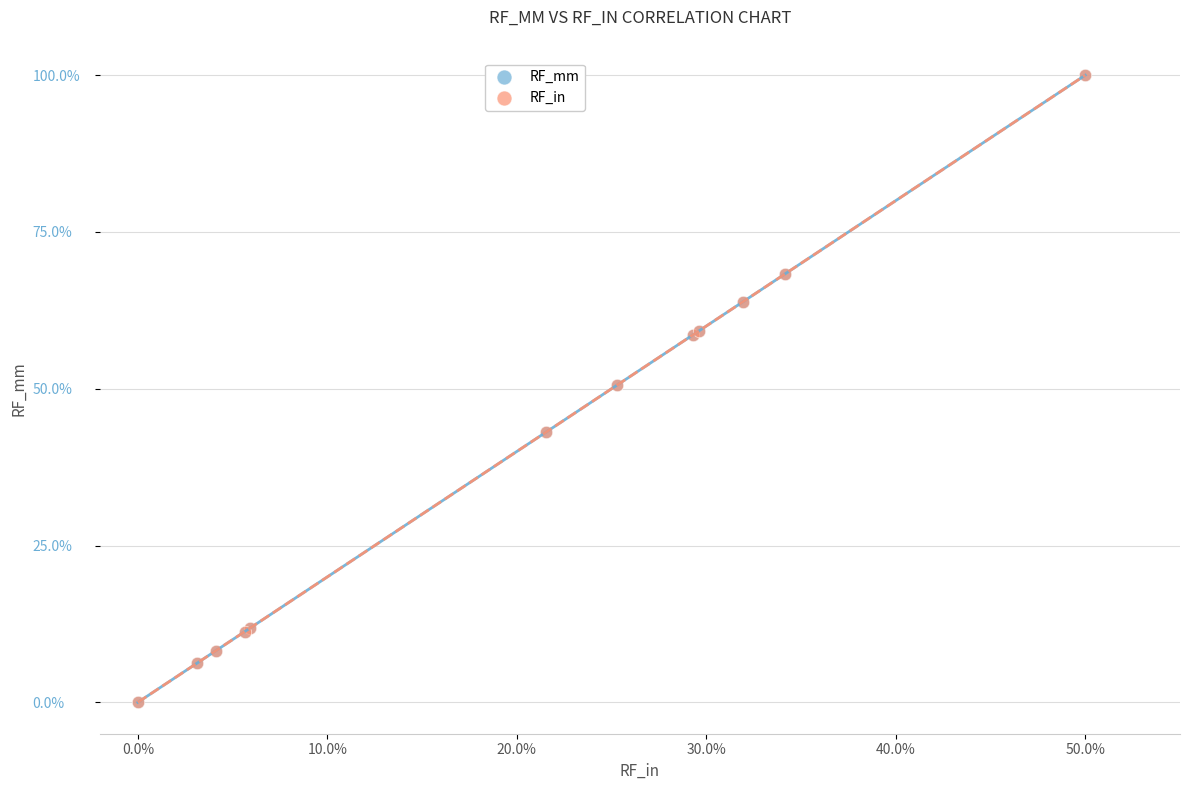

What are all the series names shown in the legend?

RF_mm, RF_in